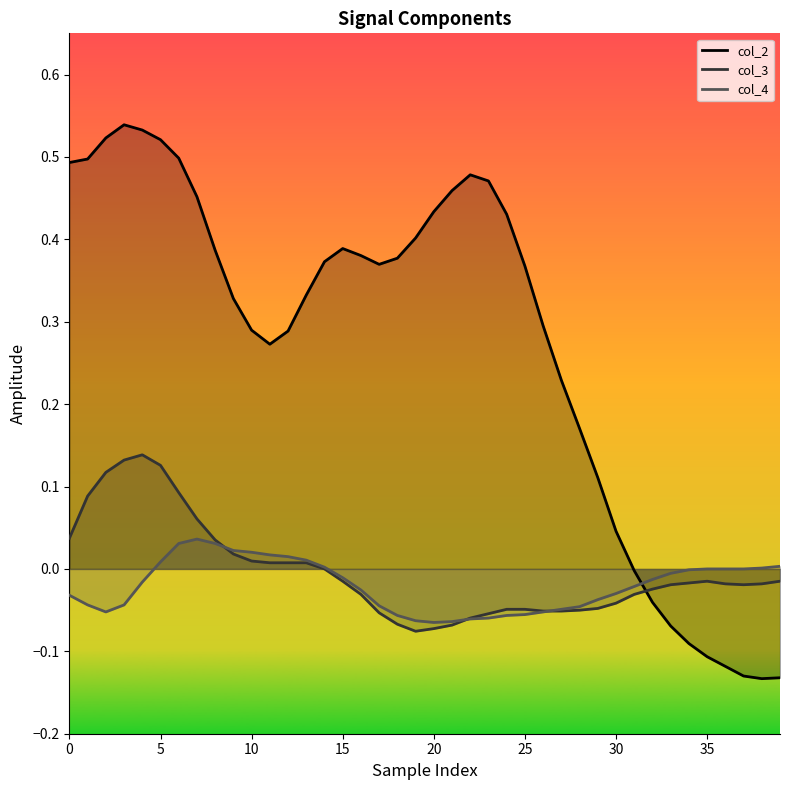

What are all the series names shown in the legend?

col_2, col_3, col_4